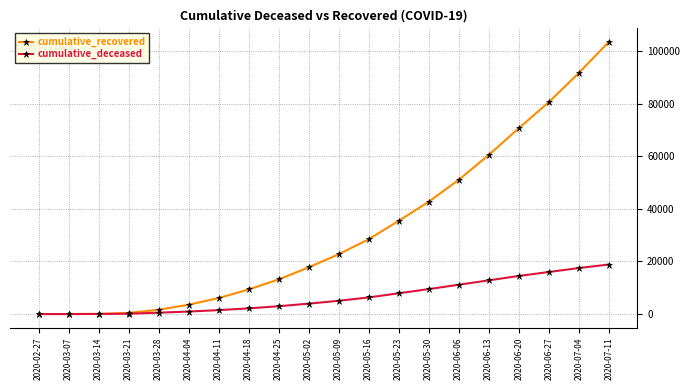

What is the approximate value of cumulative_recovered at 2020-06-27, to the nearest 10?

80570